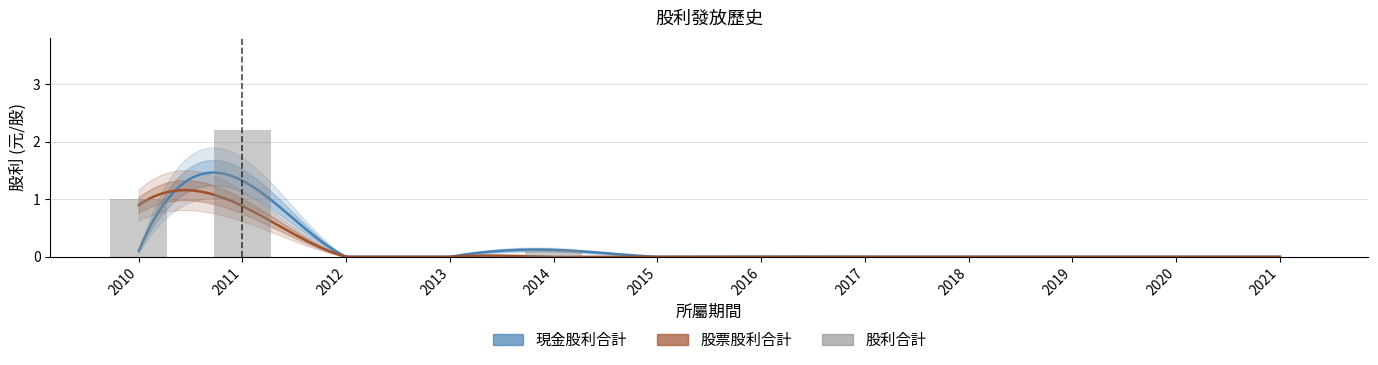

What is the difference between the maximum and second lowest values in the 股票股利合計 series?

0.9